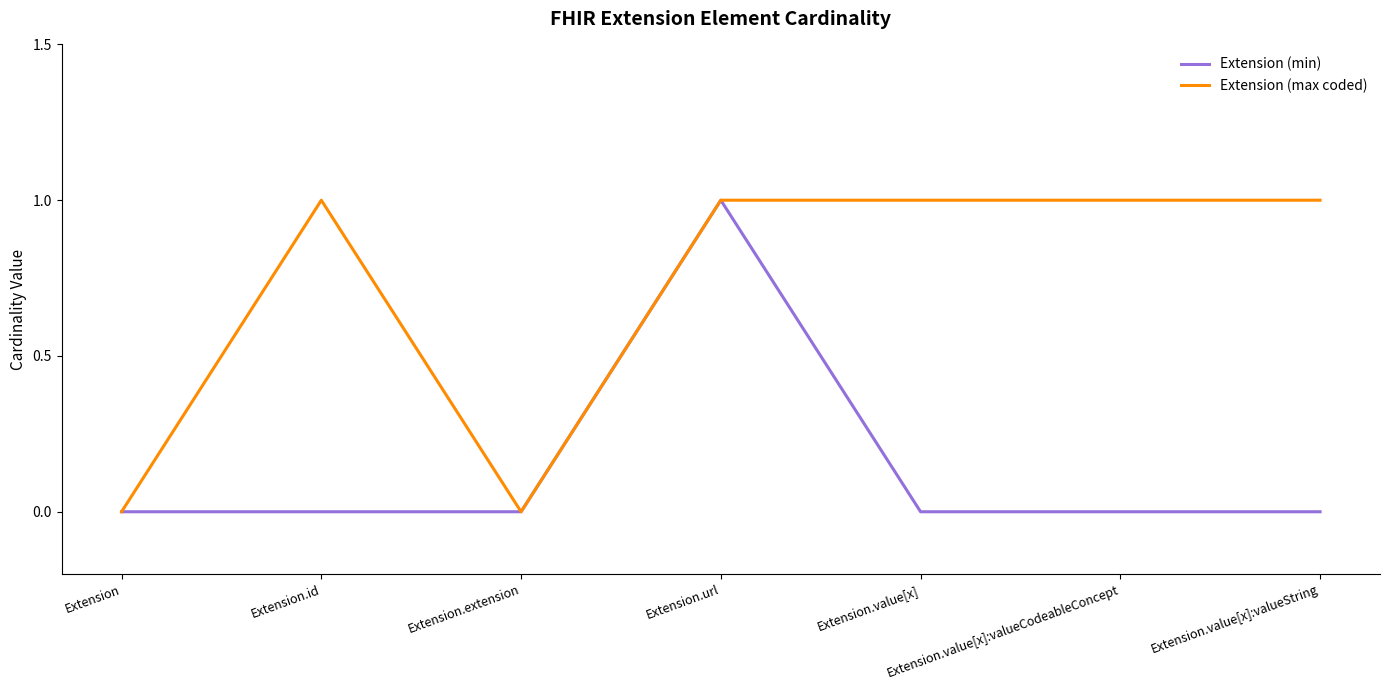

Between Extension.url and Extension.value[x], which series saw the biggest shift?

Extension (min)